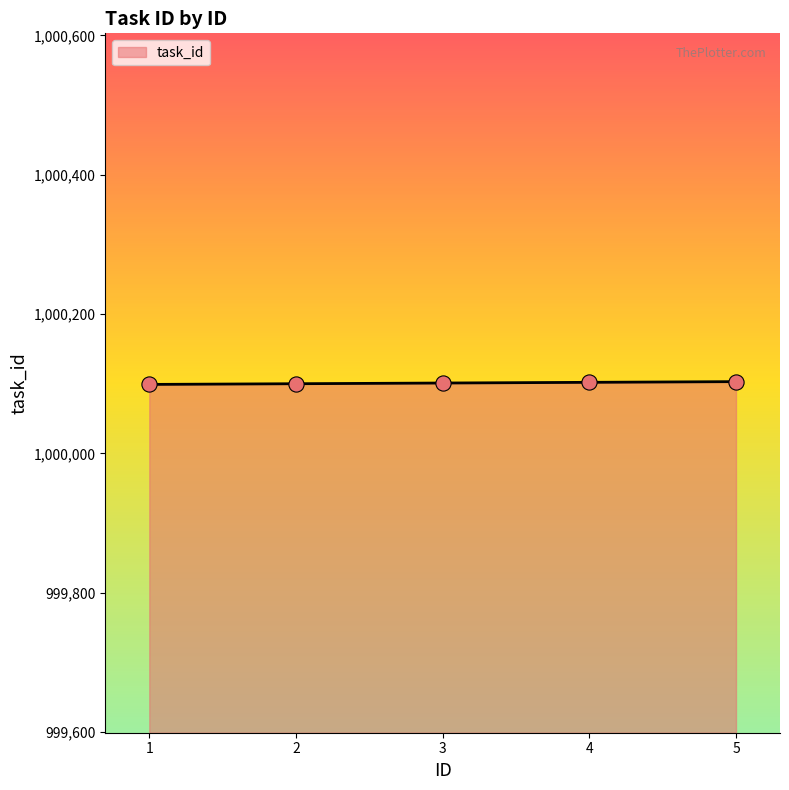

What is the change in value from 3 to 4?

+1